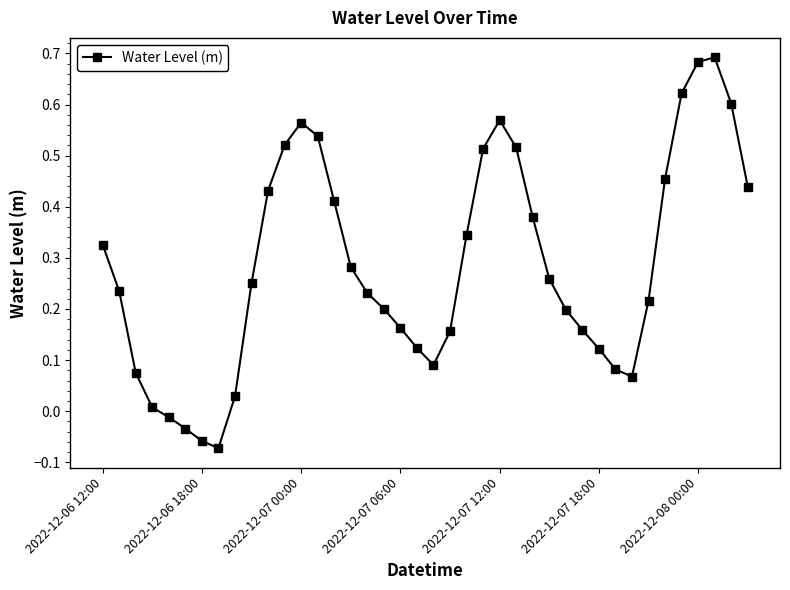

How many interior local valleys (lower than both neighbors) does the data have?

3